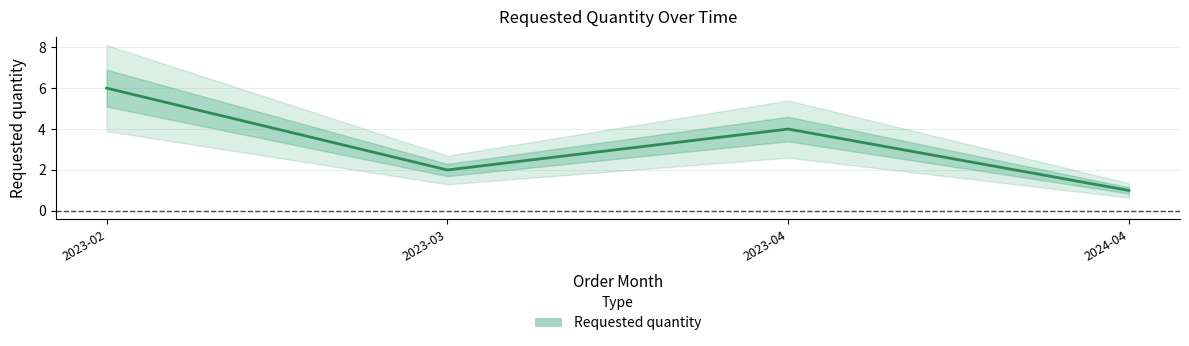

Reading left to right, what are all the values shown in this chart?

2023-02=6	2023-03=2	2023-04=4	2024-04=1